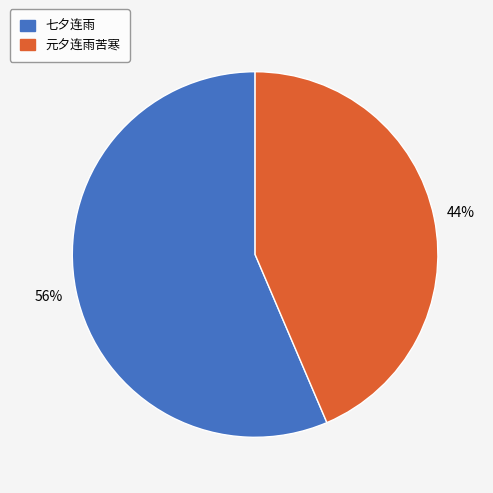

Which category accounts for the majority?

七夕连雨